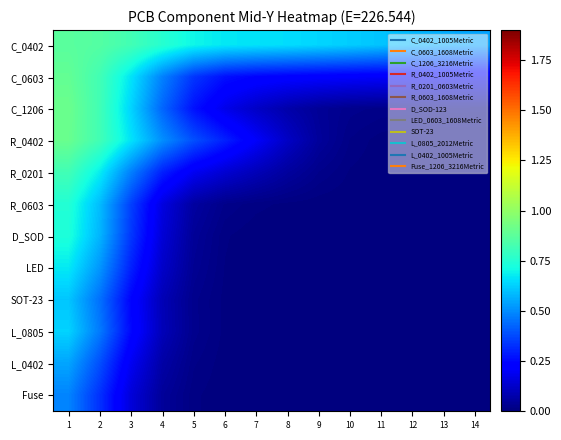

List the series in order of their peak value, lowest first.

Fuse, L_0402, SOT-23, L_0805, LED, D_SOD, R_0603, R_0201, C_0402, C_0603, R_0402, C_1206